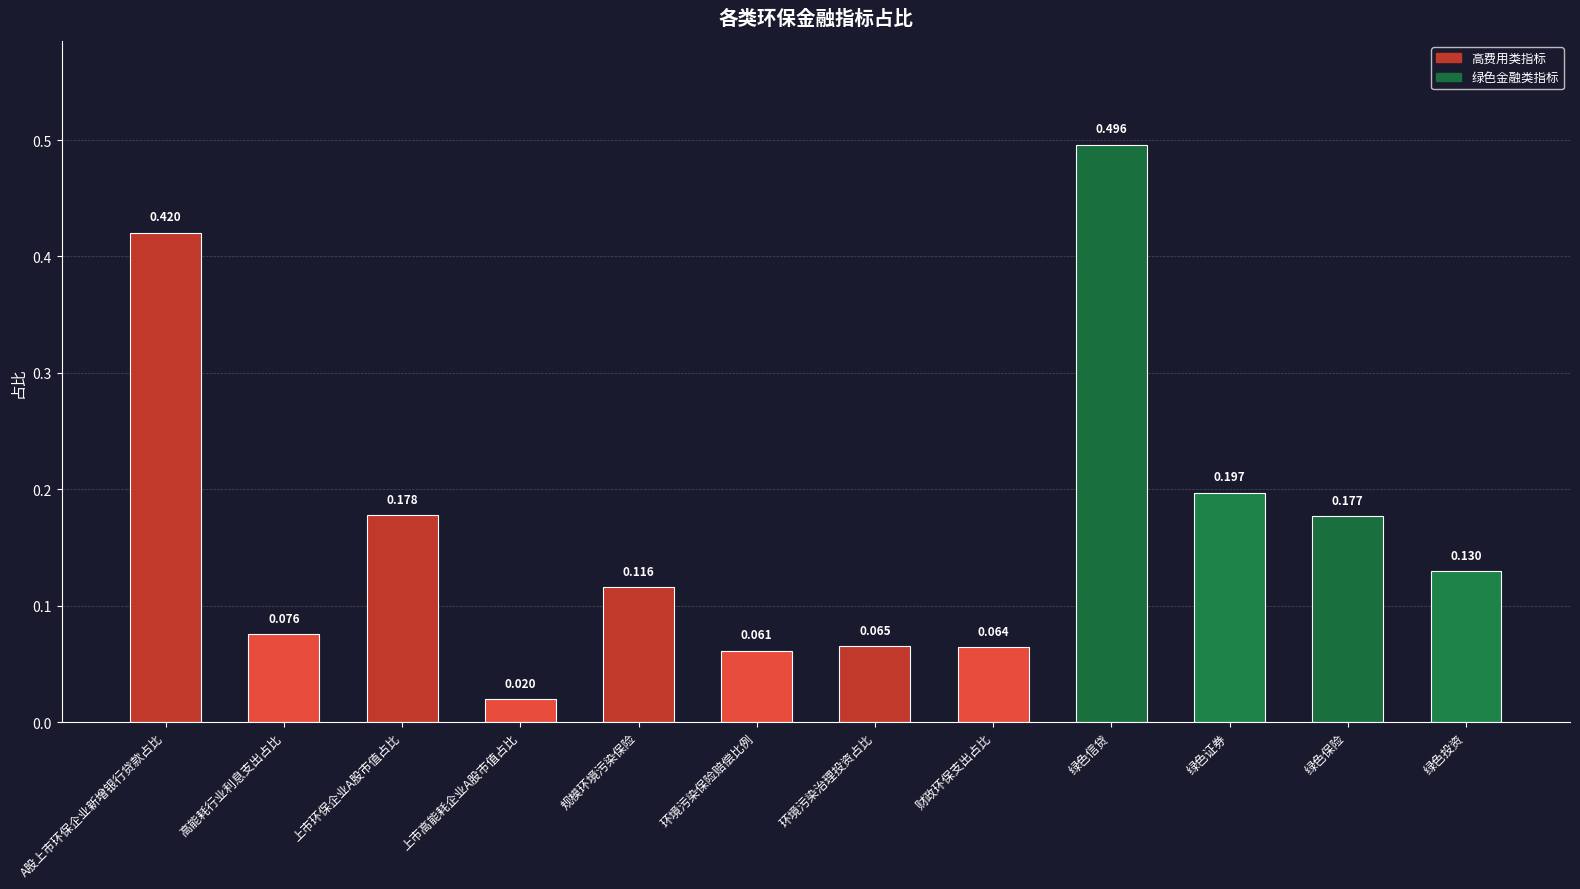

Where is the data nearest to the value 0?

上市高能耗企业A股市值占比